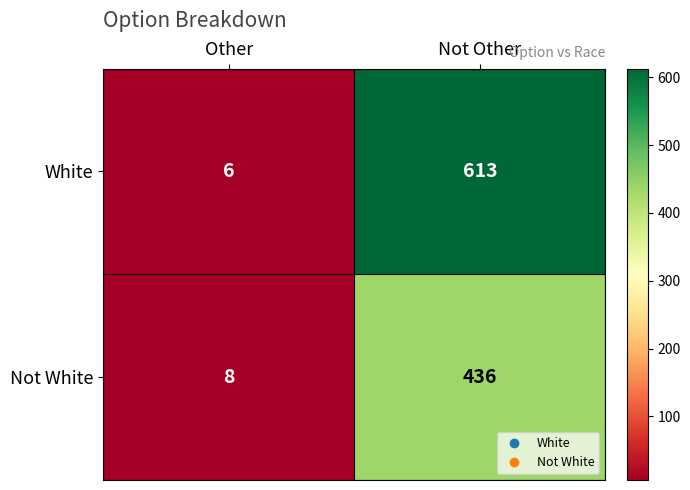

Rank the series by their average value, from lowest to highest.

Not White, White